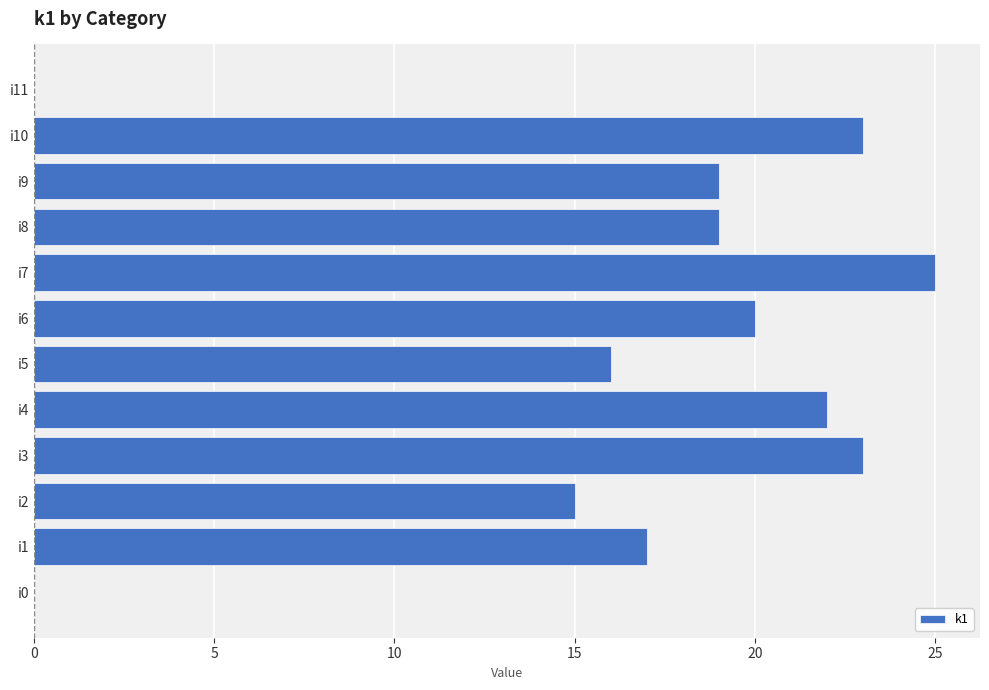

What is the greatest value displayed?

25